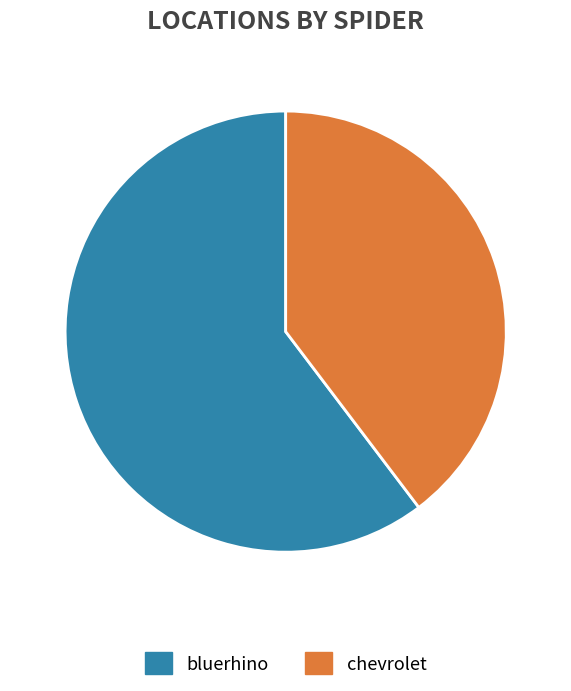

Do chevrolet and bluerhino together represent more than half of the pie?

Yes